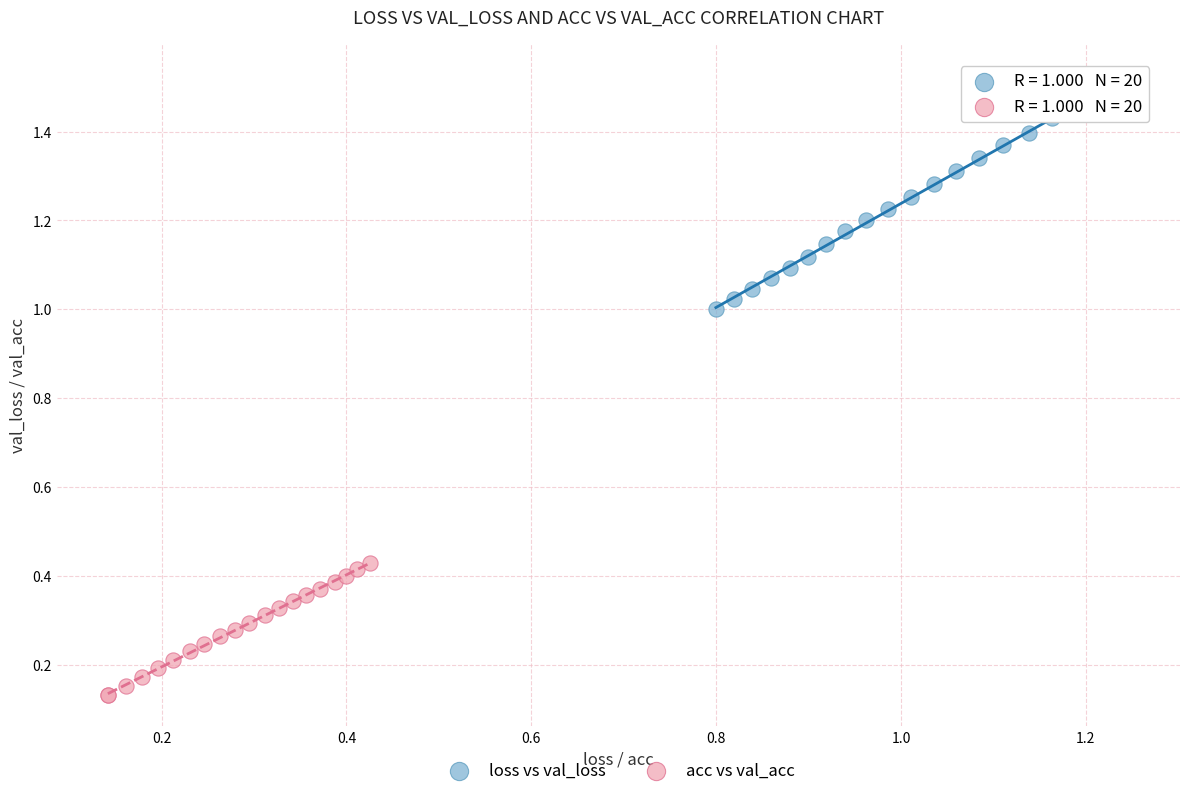

What are all the series names shown in the legend?

loss vs val_loss, acc vs val_acc